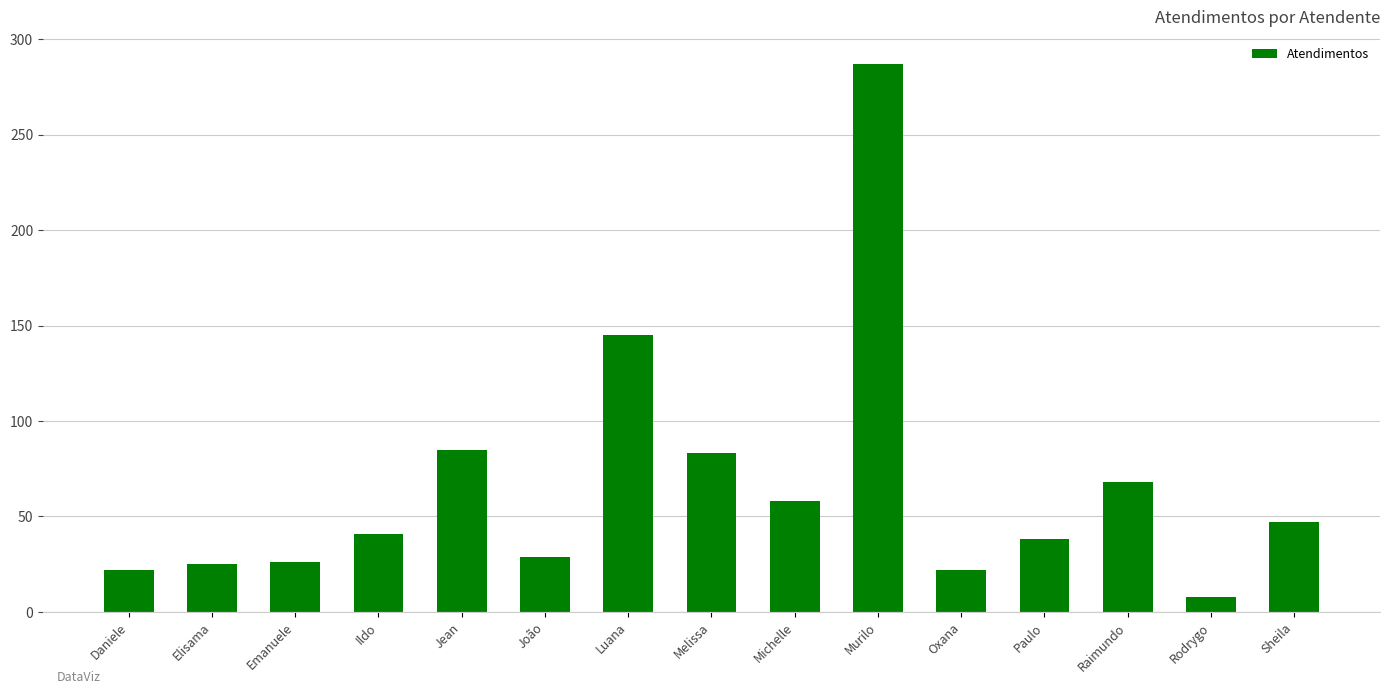

What is the smallest value displayed?

8